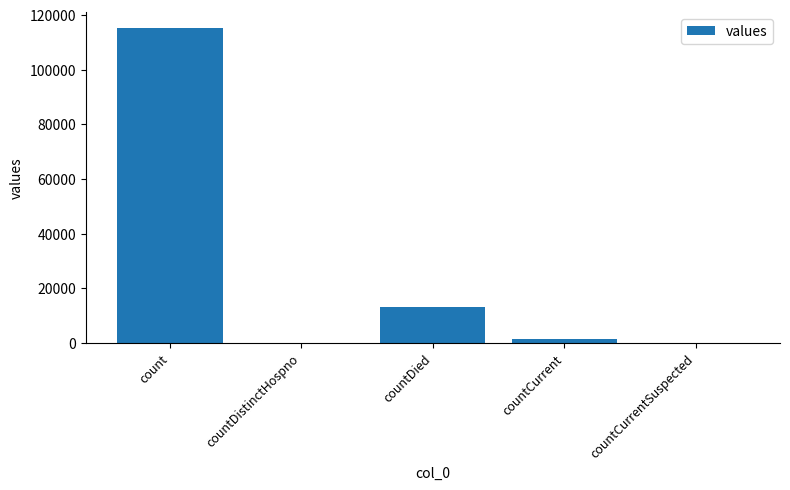

How many series are shown in this chart?

1